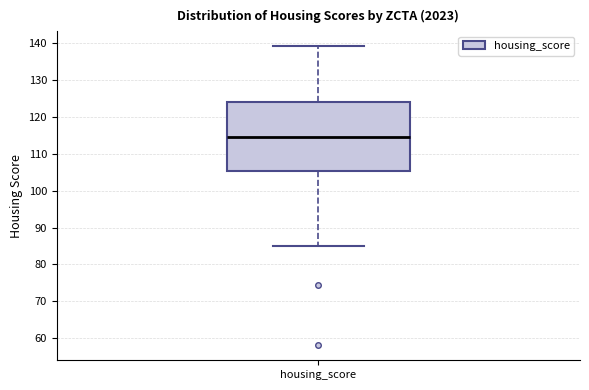

Read this box plot against the y-axis: the position of the median line, the range covered by the box, and the ends of both whiskers. The values are not printed on the chart, so give them approximately, as read against the axis.

median 114, box 105 to 124, whiskers 85 to 139